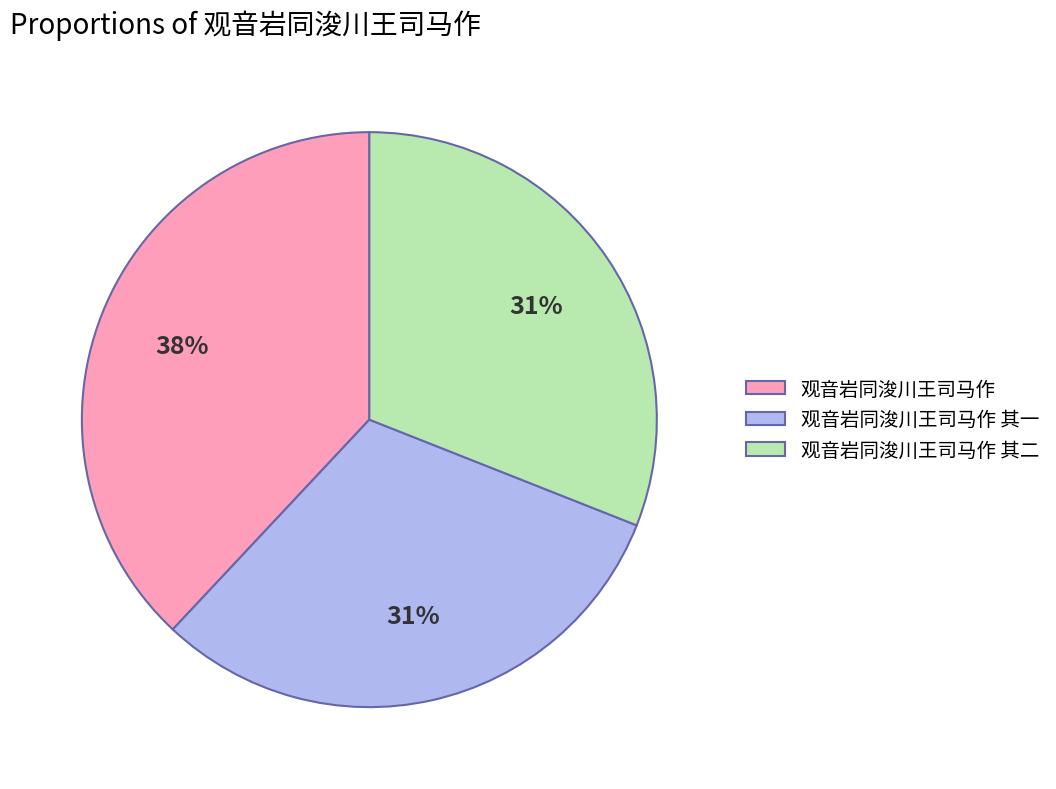

Combined, do 观音岩同浚川王司马作 and 观音岩同浚川王司马作 其二 account for over 50%?

Yes